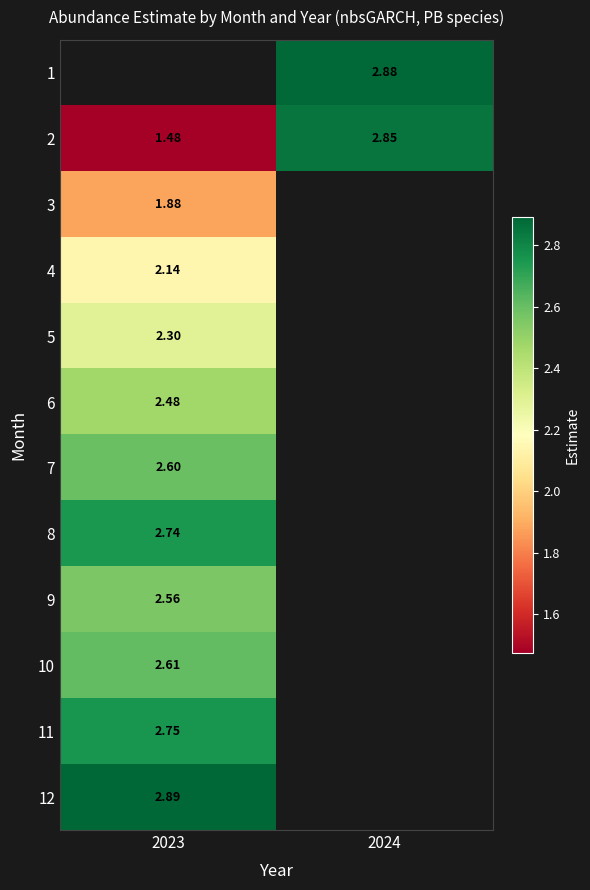

Is the value of 10 at 2023 greater than the value of 12 at 2023?

No